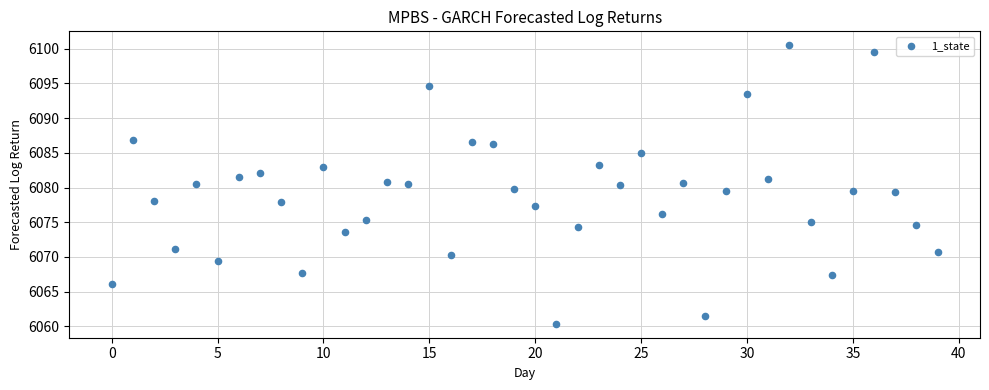

What is the range of Y values (max minus min)?

40.1